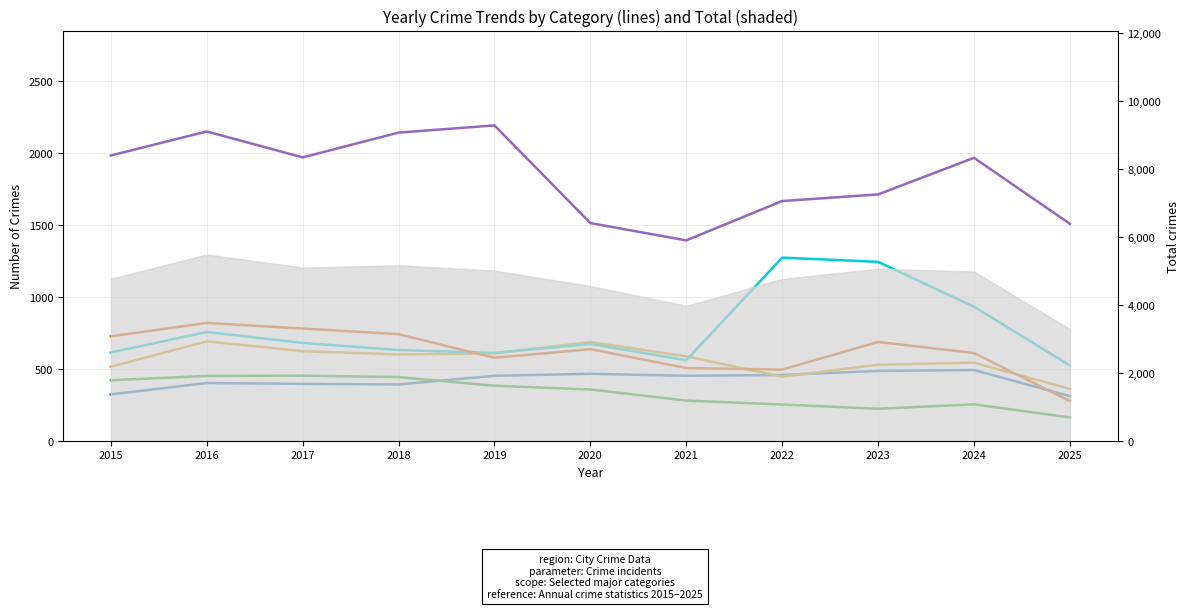

Reading left to right, list all the values displayed in this chart.

Aggravated Assault: 323	402	396	392	452	466	452	458	486	492	311
Aggravated Battery: 515	691	623	600	608	686	587	446	529	543	361
Burglary: 421	451	453	443	383	357	280	253	223	254	163
Motor Vehicle Theft: 614	756	680	631	611	673	560	1272	1243	931	524
Robbery: 726	819	780	741	577	637	506	495	687	610	277
Theft: 1981	2148	1968	2140	2190	1512	1392	1665	1711	1965	1507